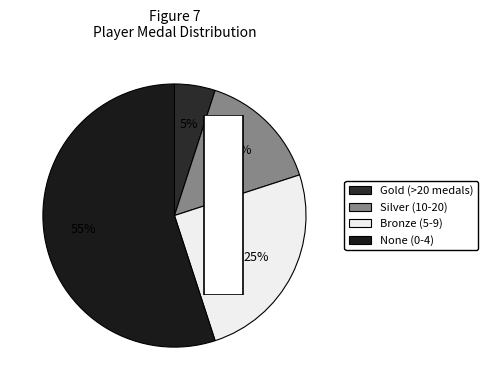

True or false: nindiddeh accounts for 1% of the total.

False